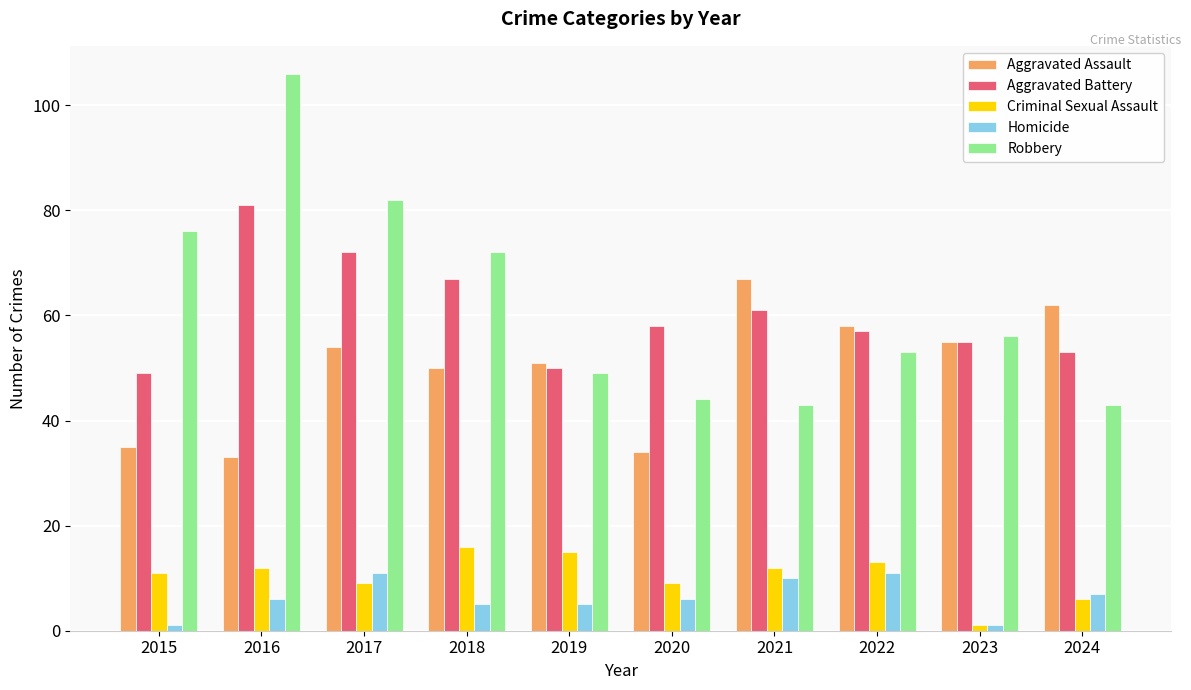

What is the sum of the Aggravated Assault values at 2019 and 2020?

85